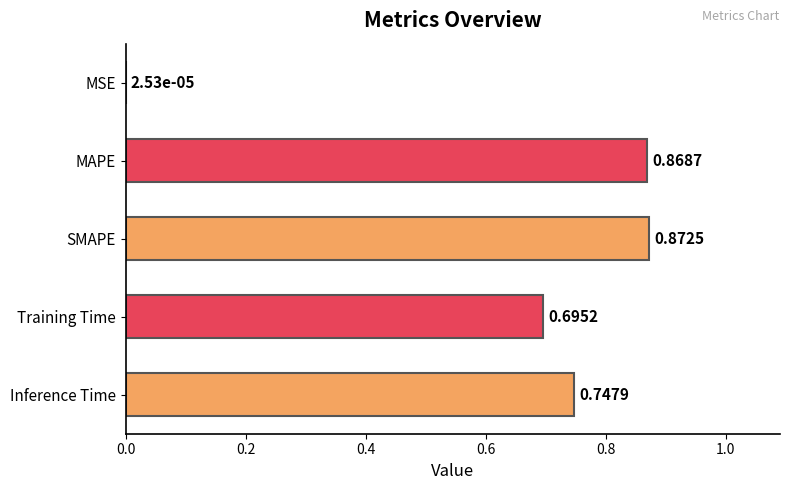

Between Inference Time and SMAPE, which is larger?

SMAPE